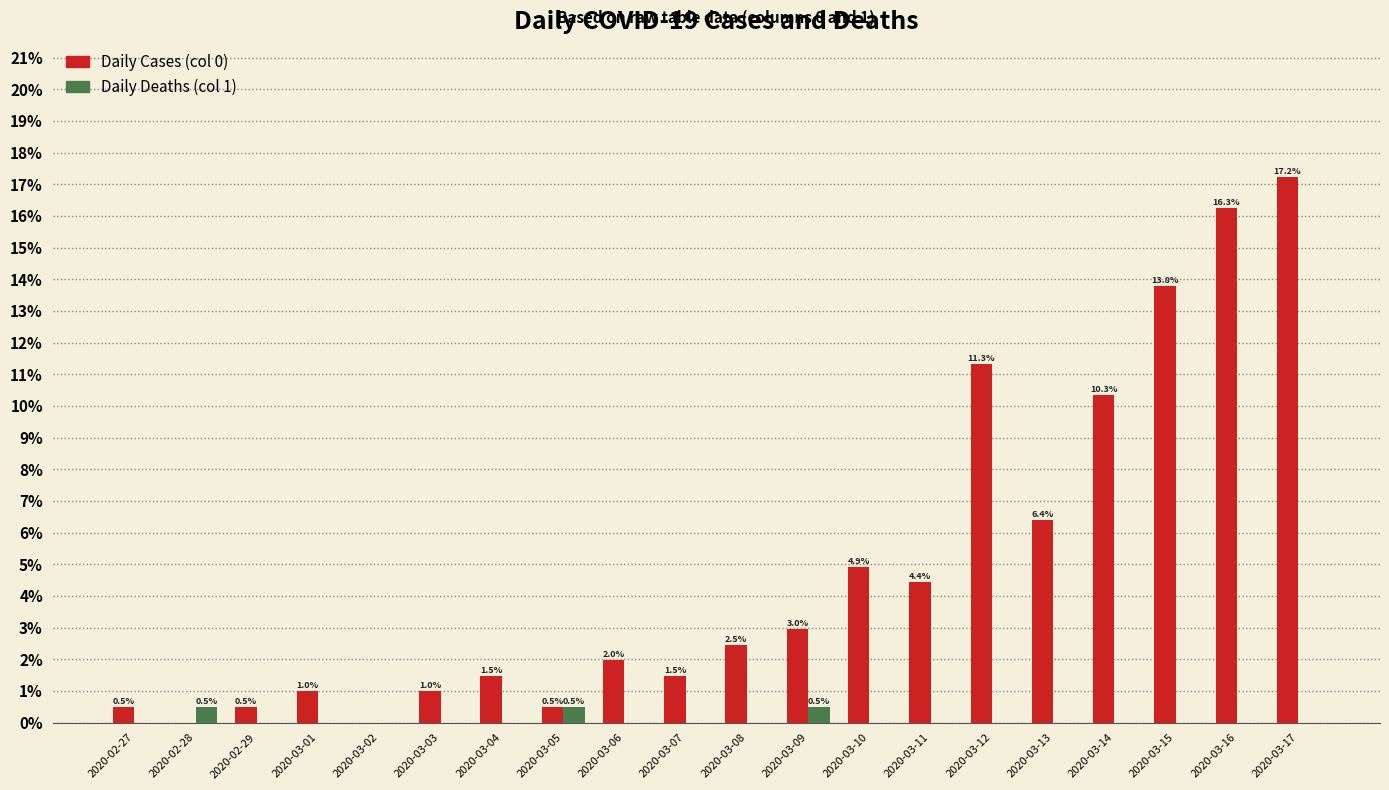

Which series changed the most between 2020-03-05 and 2020-03-15?

Daily Cases (col 0)